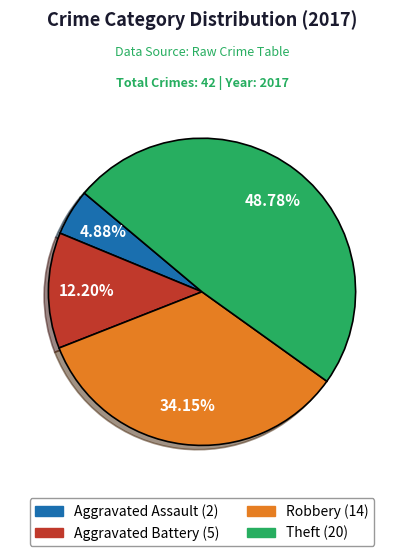

Between Robbery and Aggravated Assault, which is larger?

Robbery